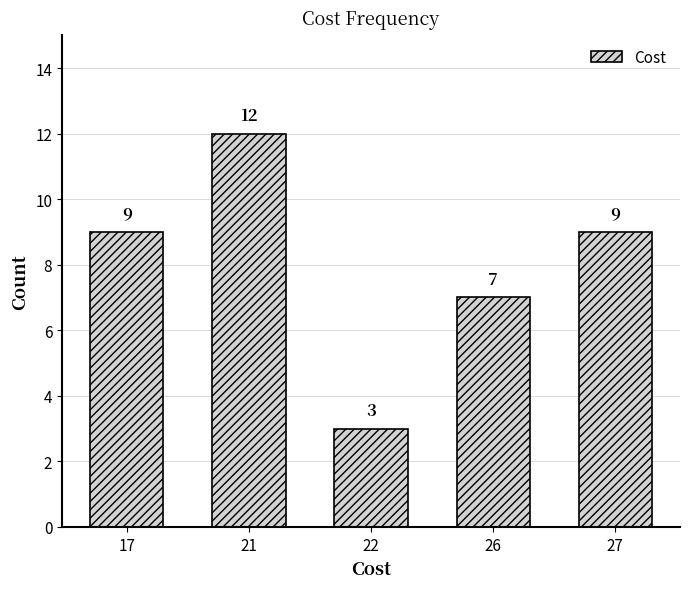

Does the chart contain any negative values?

No